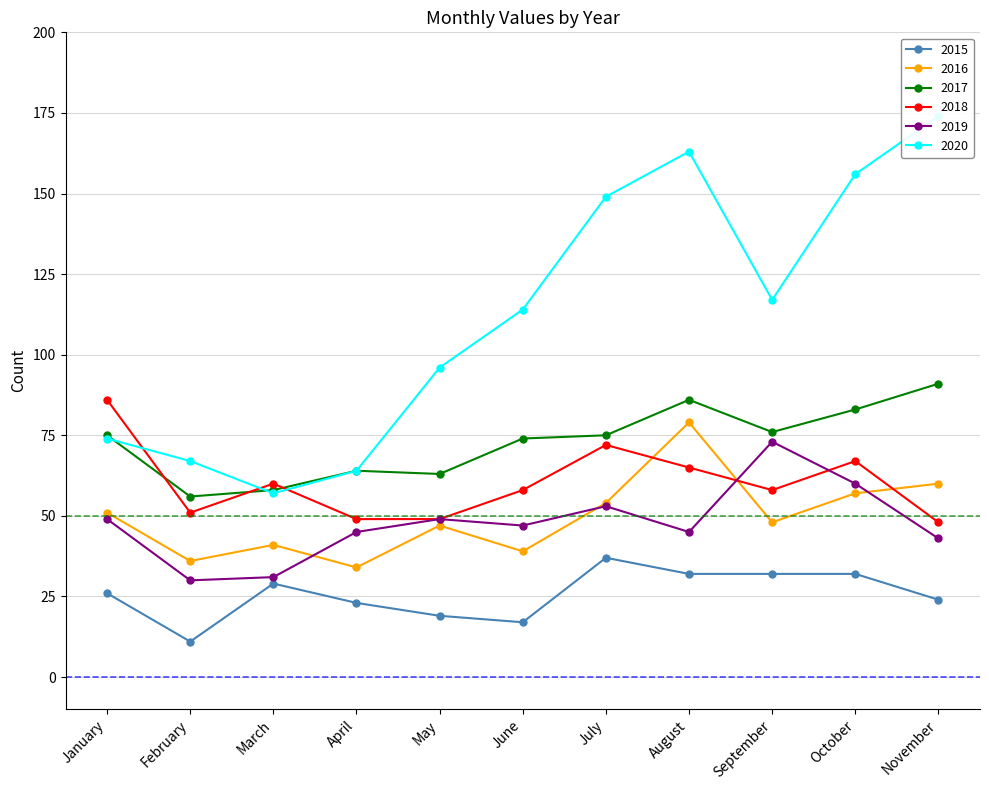

Is this an area chart (filled region under the line)?

No